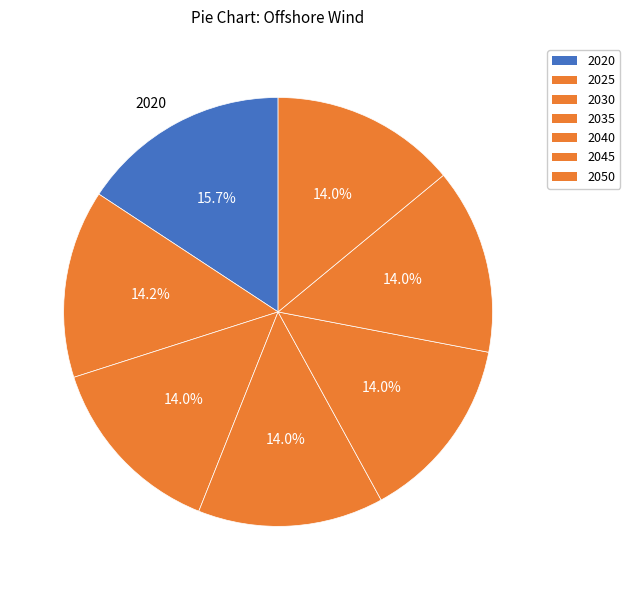

How many segments does this pie chart have?

7